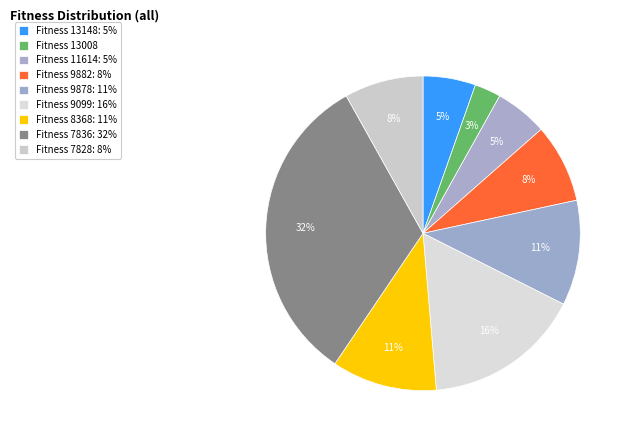

What is the total percentage of Fitness 9099 and Fitness 13148?

21.6%